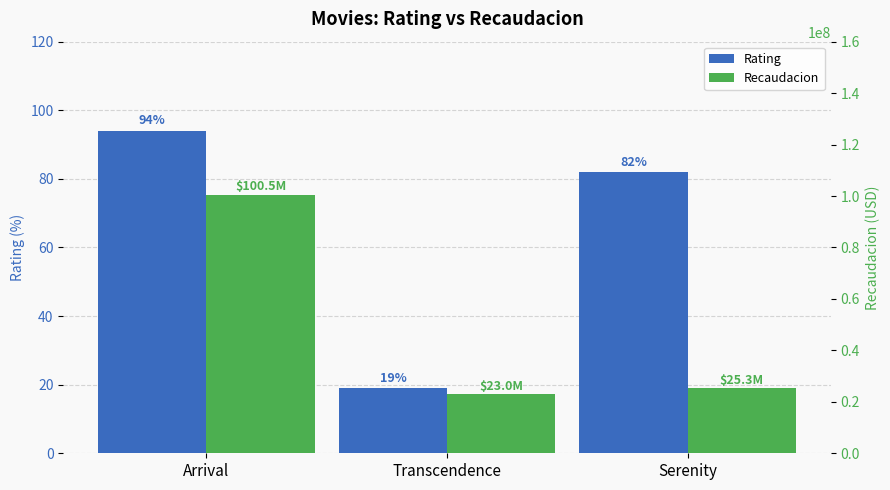

What is the highest value of the Rating series?

94